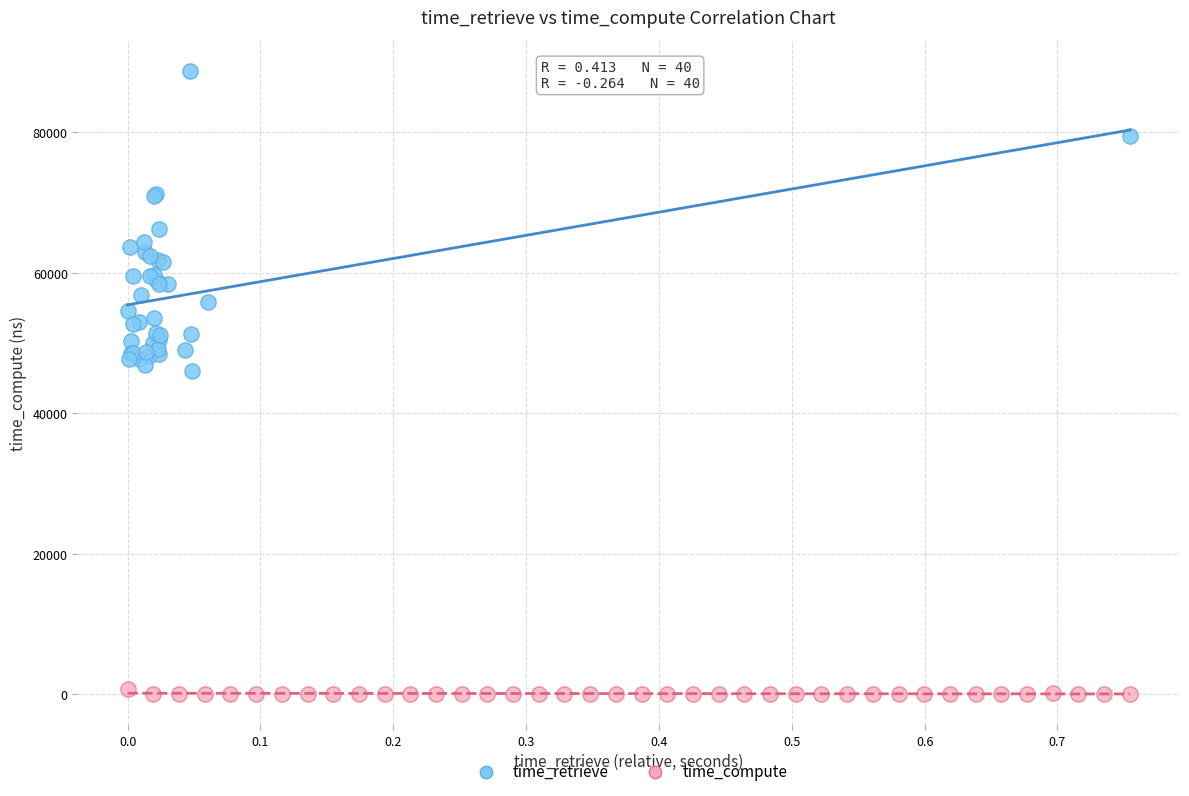

What are all the series names shown in the legend?

time_retrieve, time_compute